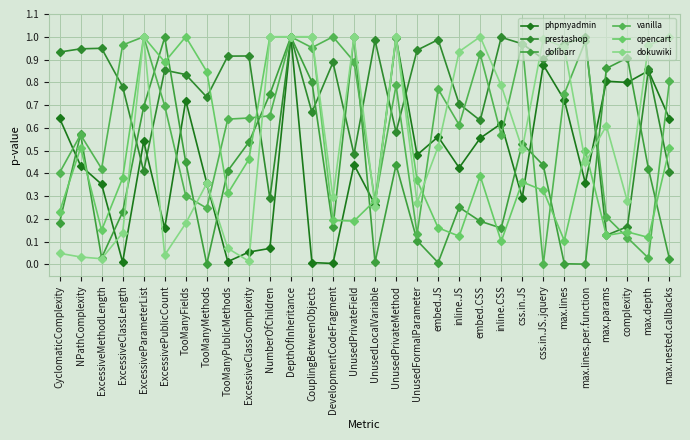

What is the value of the dolibarr point at the 17th from the left?

0.4